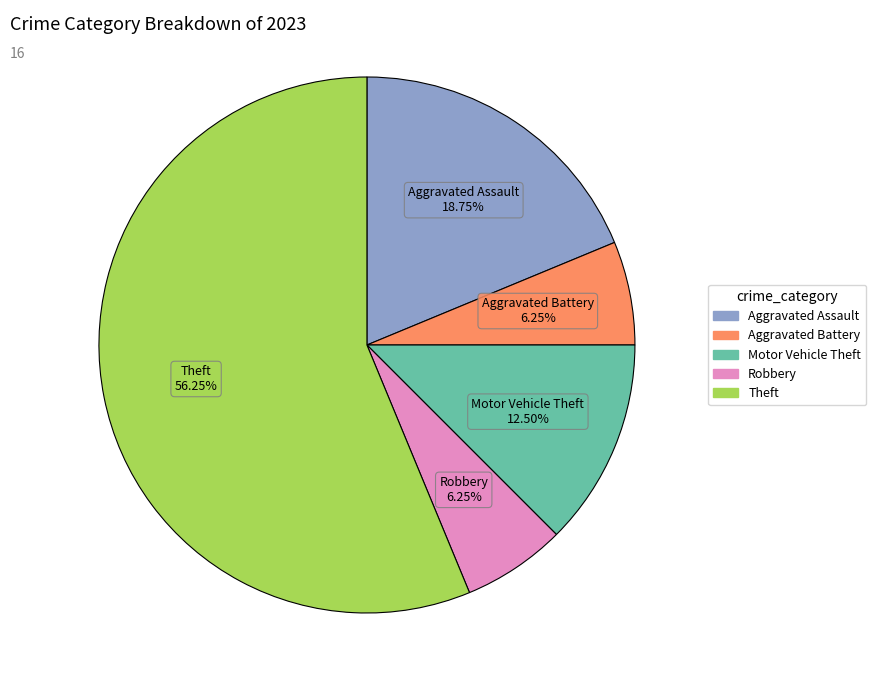

Is Motor Vehicle Theft the majority of the pie?

No